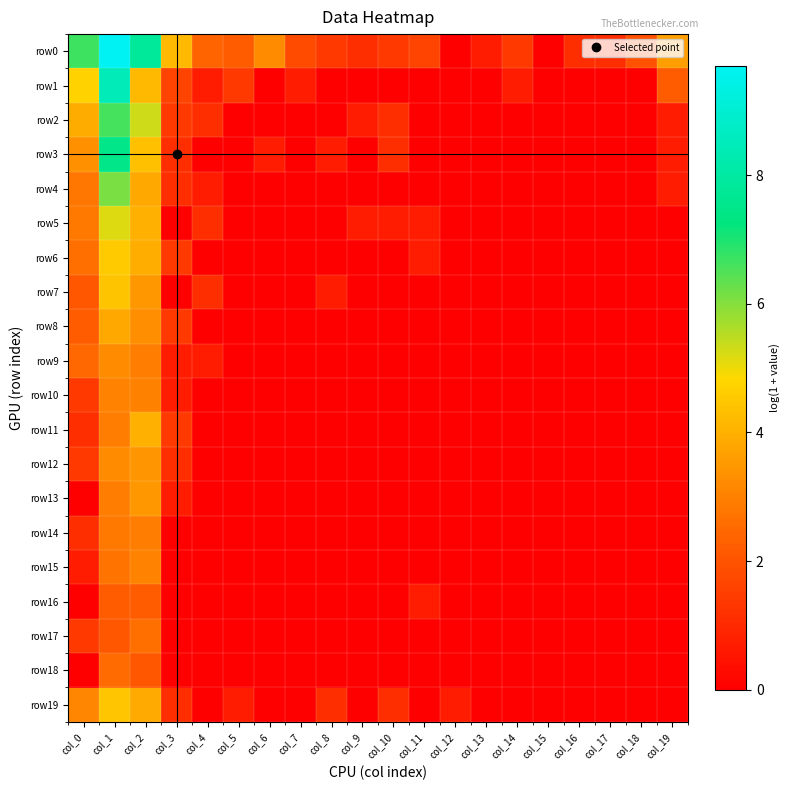

List the series in order of their peak value, lowest first.

row16, row18, row17, row14, row10, row15, row9, row12, row13, row8, row11, row7, row19, row6, row5, row4, row2, row3, row1, row0